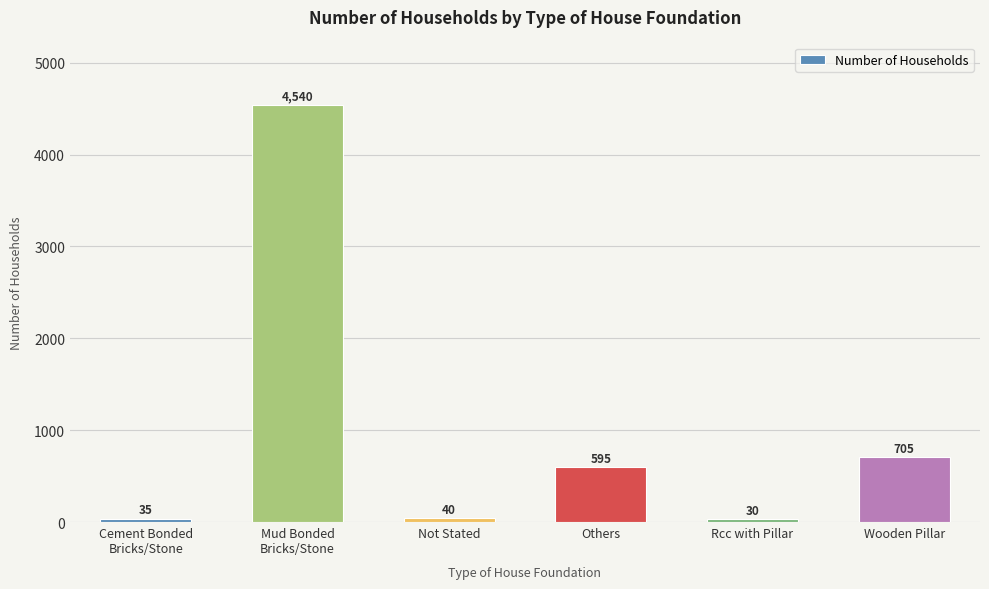

What is the difference between the maximum and minimum values?

4510